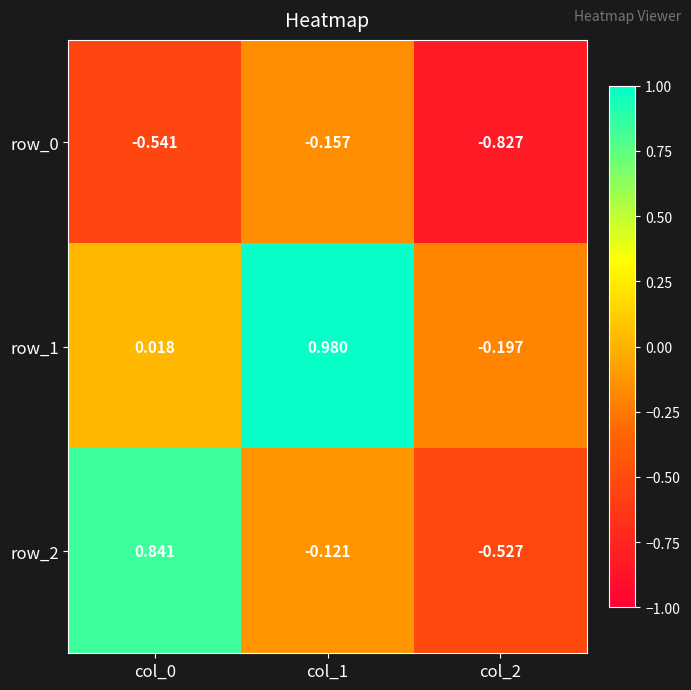

The row_0 series shows -0.8 at col_2. True or false?

True